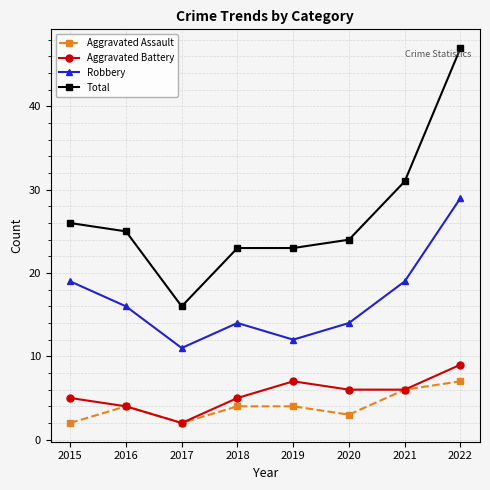

True or false: Aggravated Battery and Total cross at least once.

False